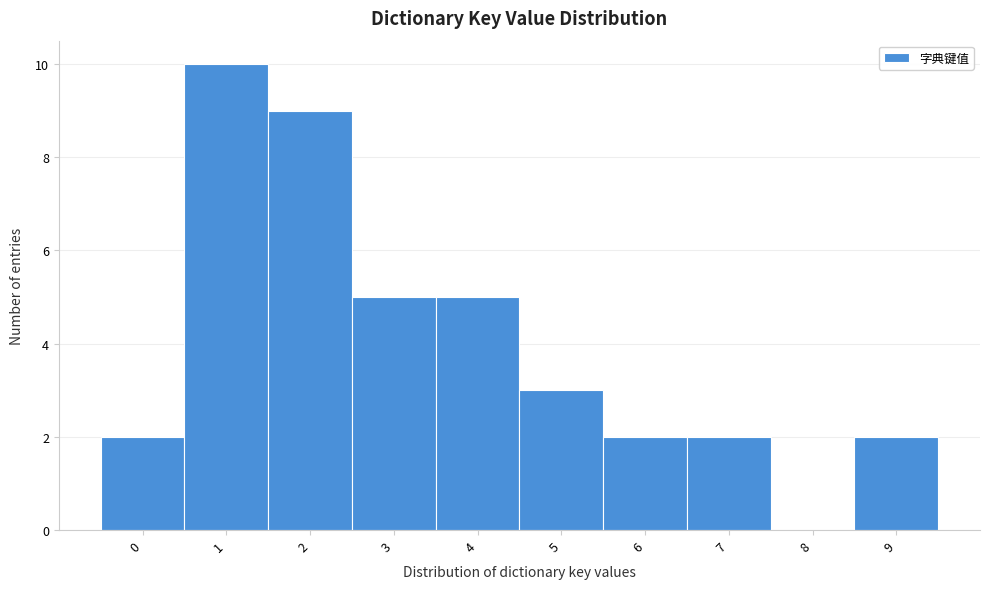

Reading left to right, transcribe this chart: for each bar, give the range it covers on the x-axis and its height. The values are not printed on the chart, so give them approximately, as read against the axis.

-0.5 to 0.5: 2
0.5 to 1.5: 10
1.5 to 2.5: 9
2.5 to 3.5: 5
3.5 to 4.5: 5
4.5 to 5.5: 3
5.5 to 6.5: 2
6.5 to 7.5: 2
7.5 to 8.5: 0
8.5 to 9.5: 2